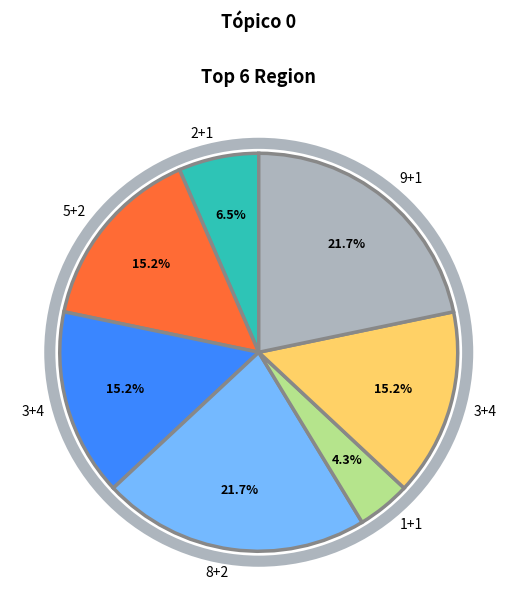

Is there a majority slice in this chart?

No